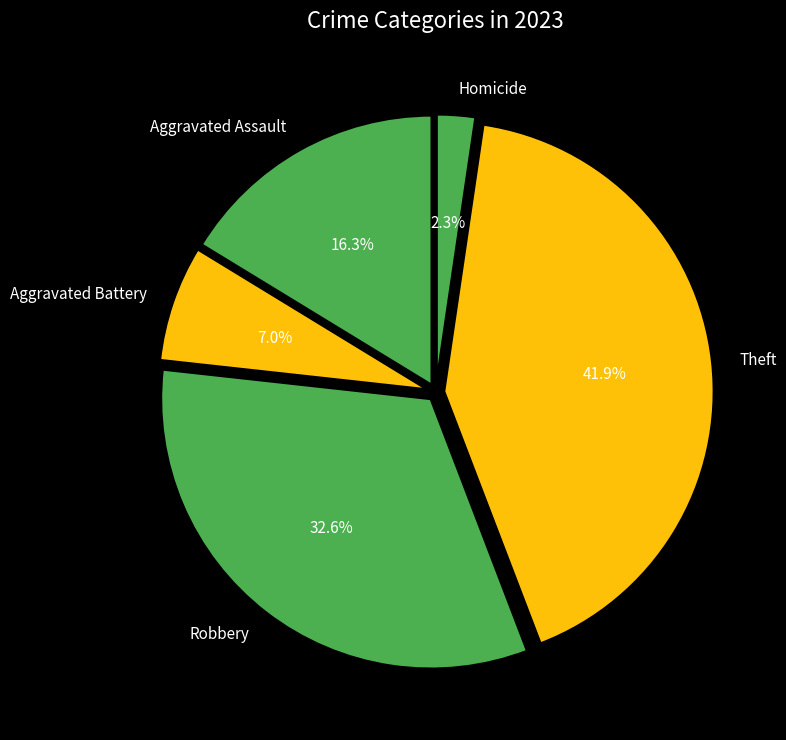

What percentage is the Aggravated Assault slice, to the nearest percent?

16%